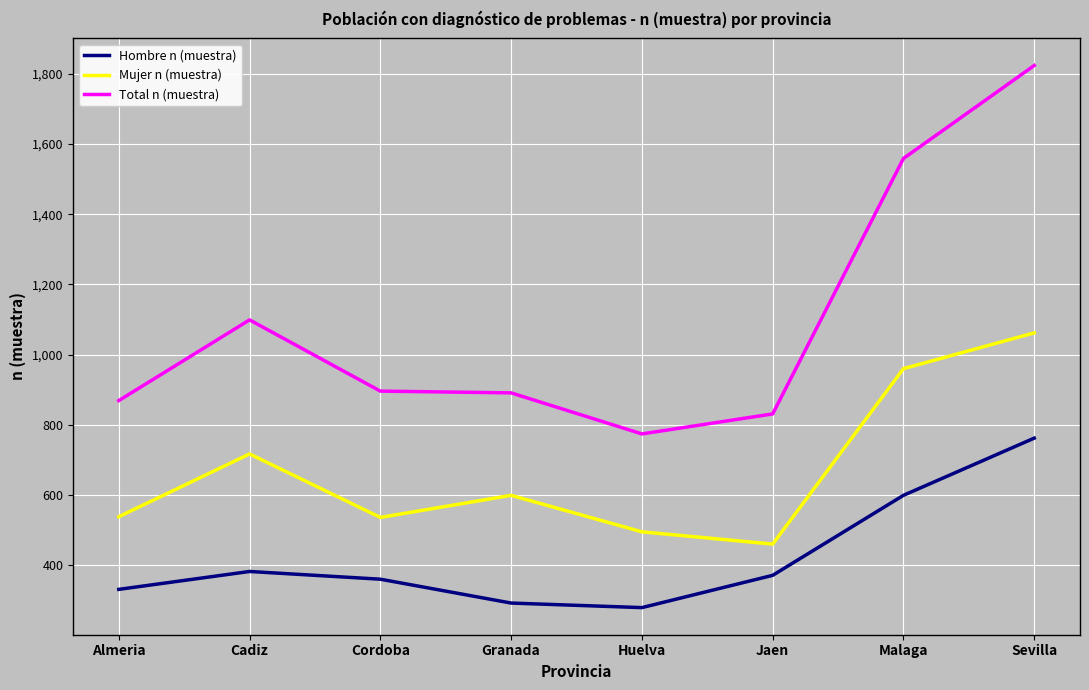

Is the value of Total n (muestra) at Granada greater than the value of Mujer n (muestra) at Almeria?

Yes